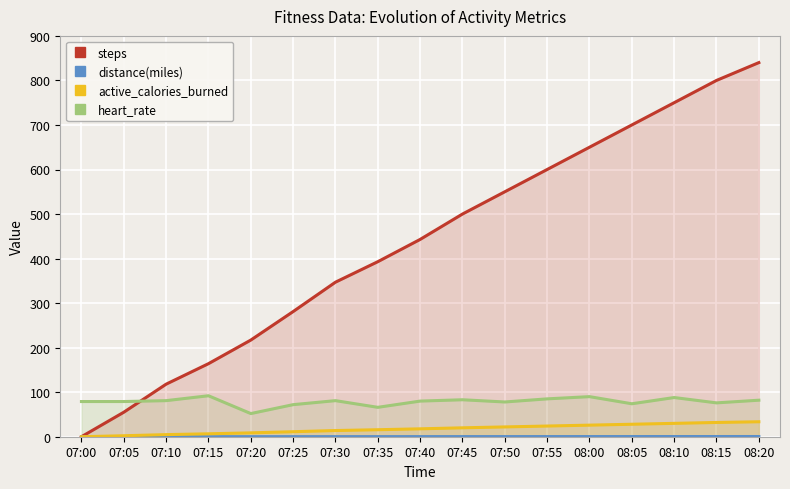

At which label is distance(miles) closest to 0?

07:00